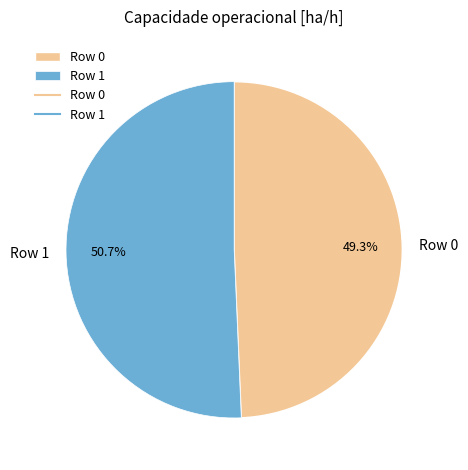

Which category has the smallest portion of the pie?

Row 0